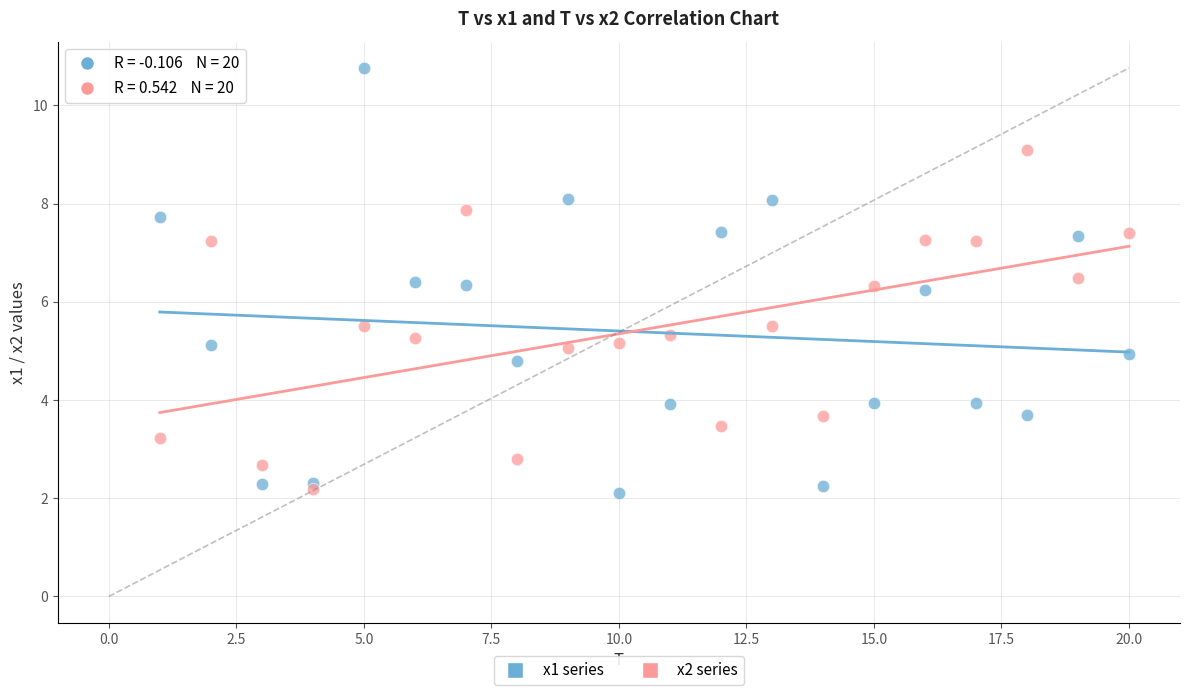

What is the X range (max minus min) for the scatter plot?

19.0